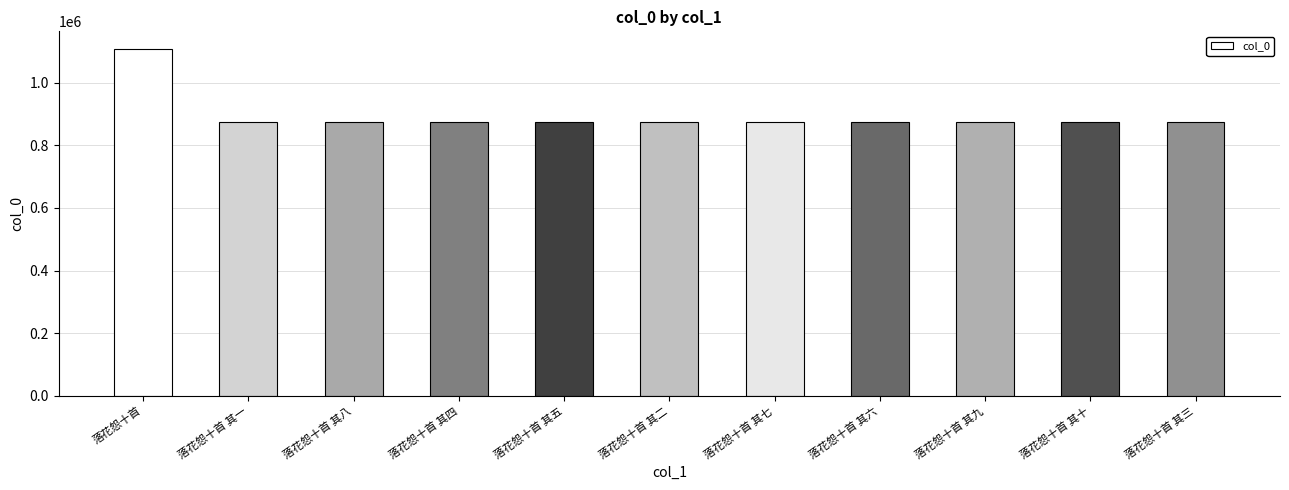

Read the value at 落花怨十首 其一.

875926